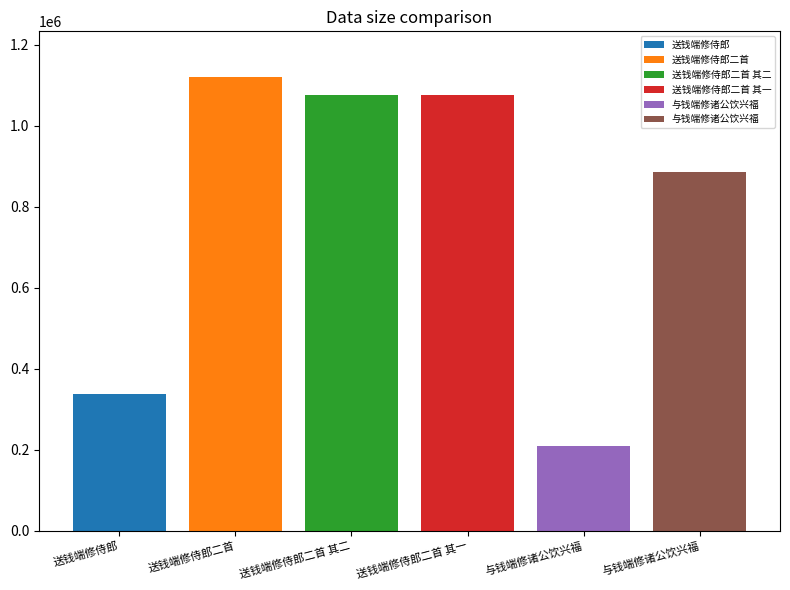

What is the ratio of the value at 与钱端修诸公饮兴福 to the value at 与钱端修诸公饮兴福?

0.2